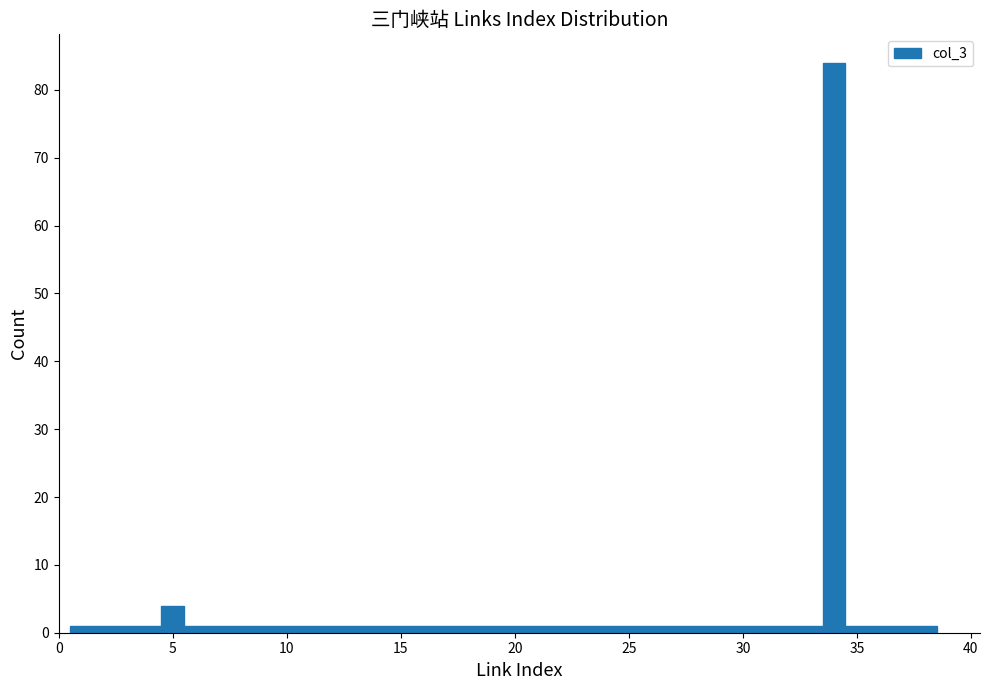

Around what value on the x-axis is the tallest bar? Give the approximate position of its centre, as read against the axis.

34.0